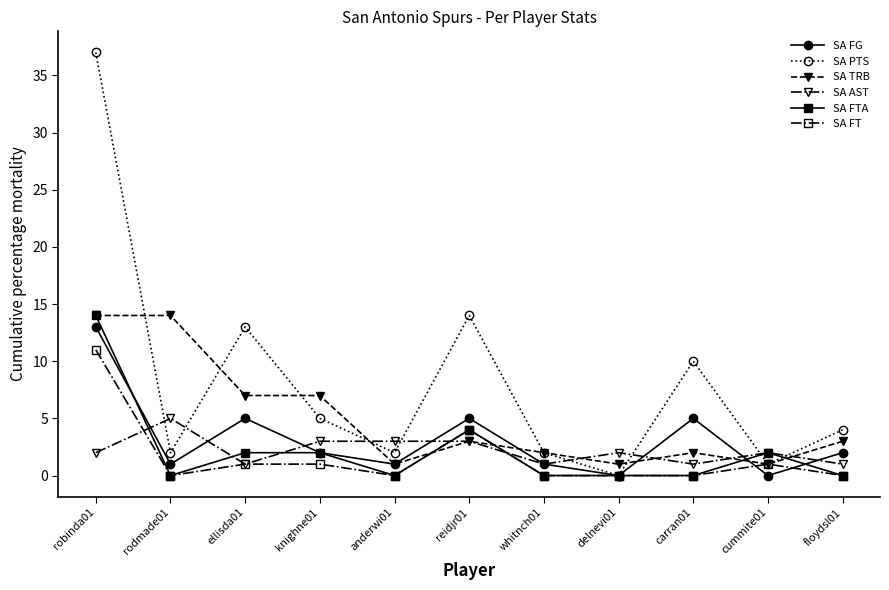

True or false: SA FTA and SA AST intersect in this chart.

True